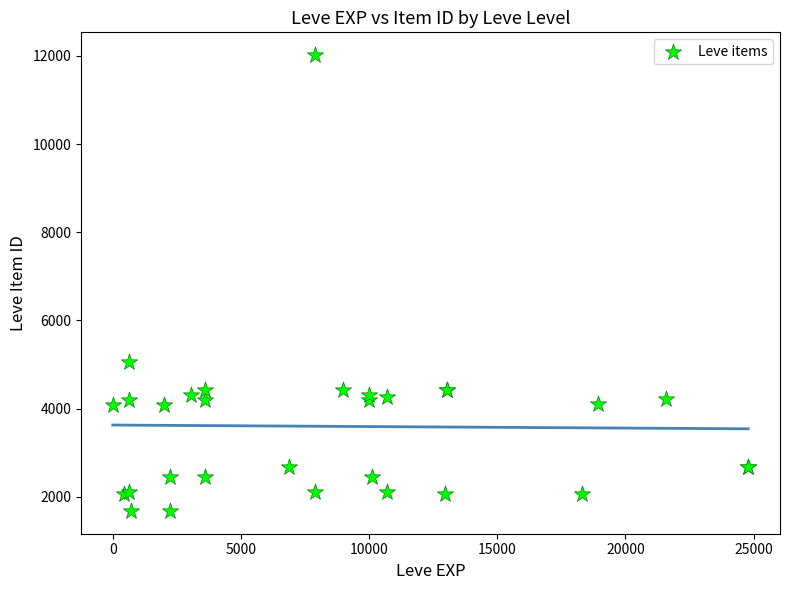

What Y value in the scatter plot is closest to 6849?

5062